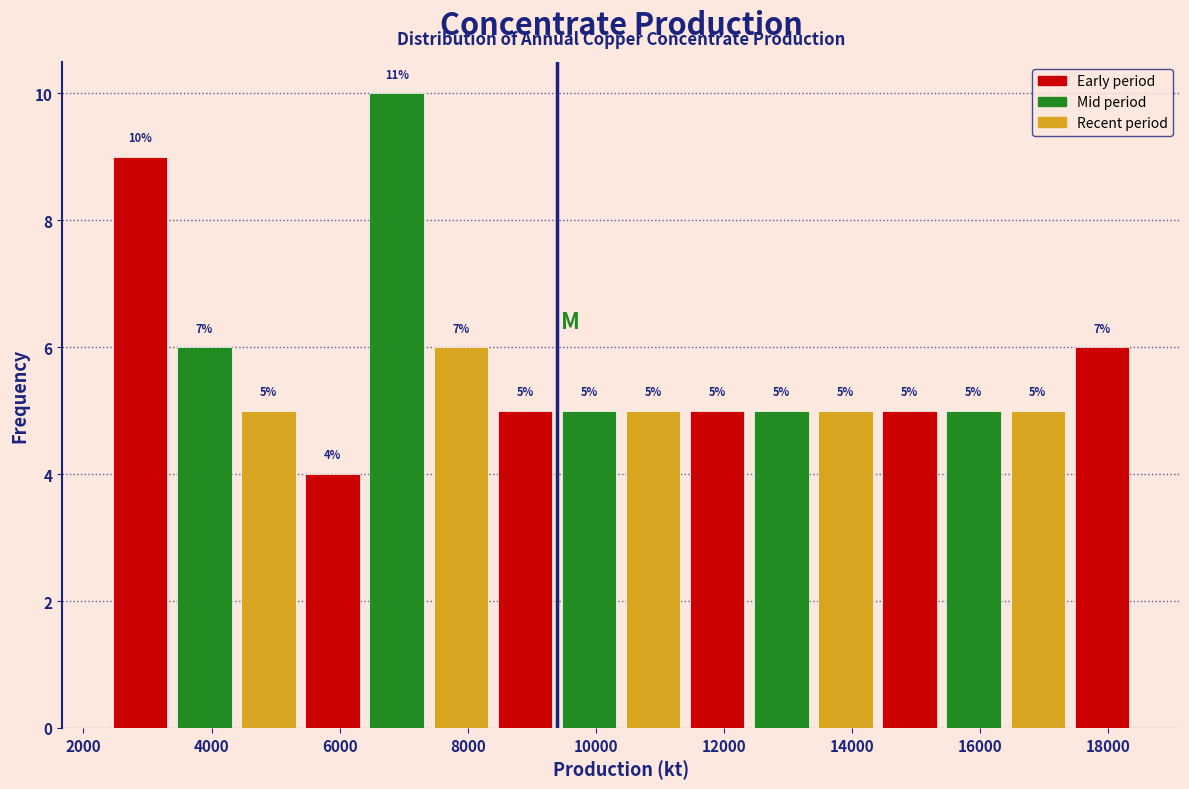

Over which range of the x-axis is the bar tallest?

6400 to 7400